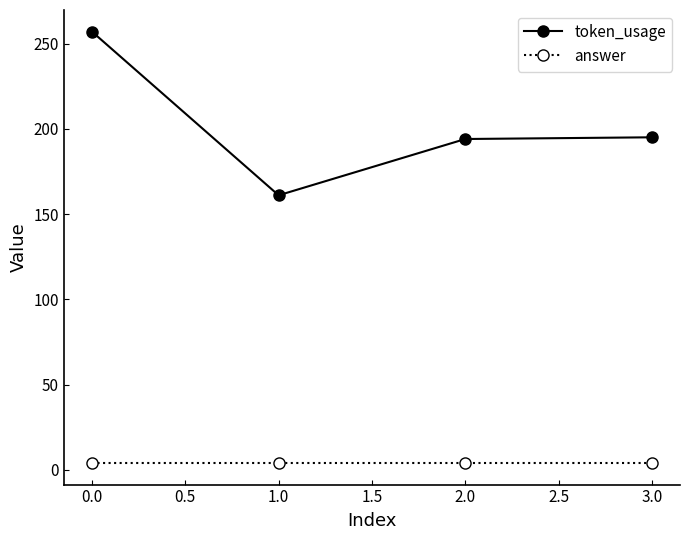

What is the sum of all token_usage values?

807